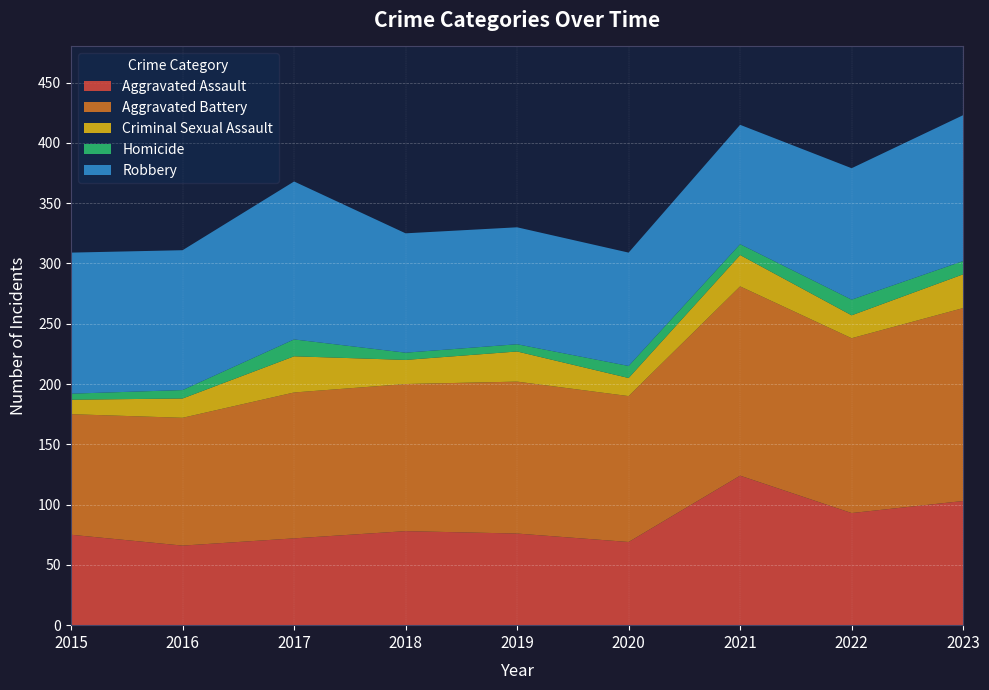

Reading right to left, what are all the values shown in this chart?

Aggravated Assault: 2023=103	2022=93	2021=124	2020=69	2019=76	2018=78	2017=72	2016=66	2015=75
Aggravated Battery: 2023=160	2022=145	2021=157	2020=121	2019=126	2018=122	2017=121	2016=106	2015=100
Criminal Sexual Assault: 2023=28	2022=19	2021=26	2020=15	2019=25	2018=20	2017=30	2016=16	2015=12
Homicide: 2023=11	2022=13	2021=9	2020=10	2019=6	2018=6	2017=14	2016=7	2015=5
Robbery: 2023=121	2022=109	2021=99	2020=94	2019=97	2018=99	2017=131	2016=116	2015=117